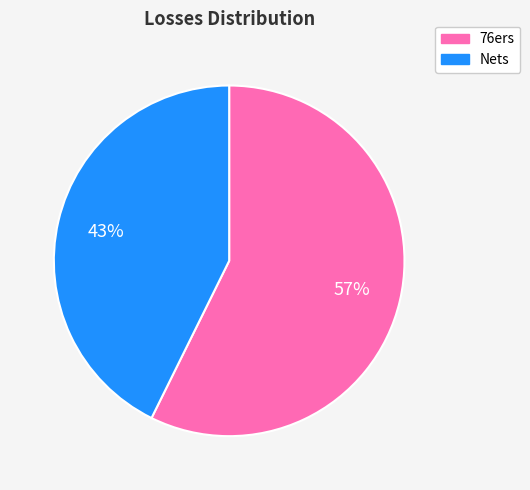

To the nearest percent, what percentage of the pie is Nets?

43%